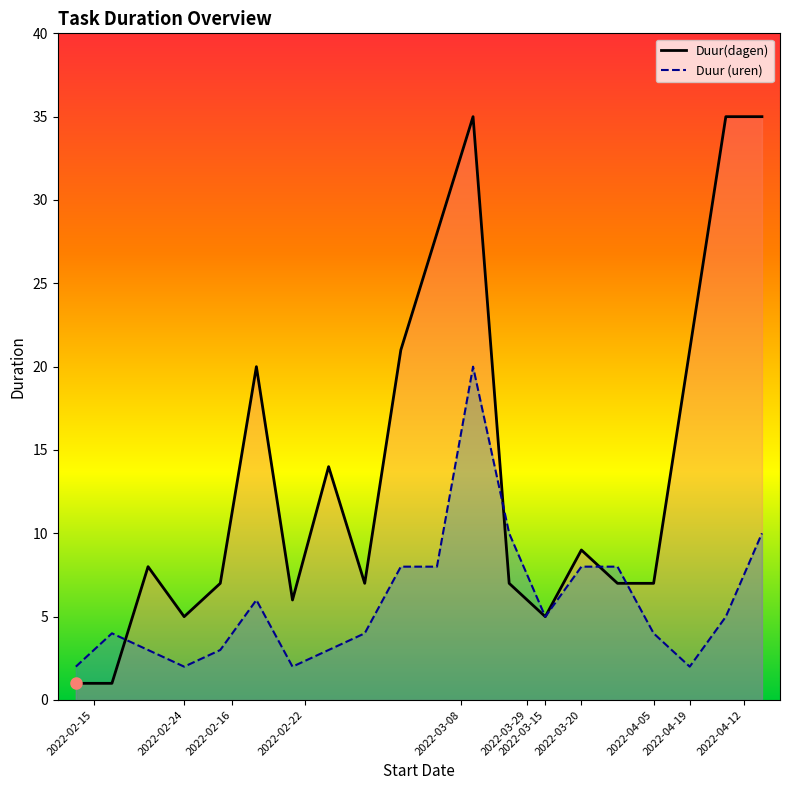

How many values in the Duur (uren) series exceed 5?

8